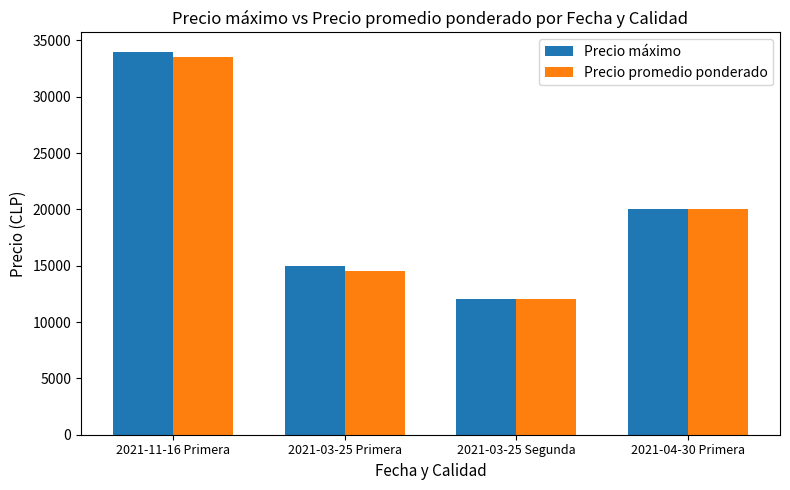

At which label does Precio máximo first exceed 20000?

2021-11-16 Primera